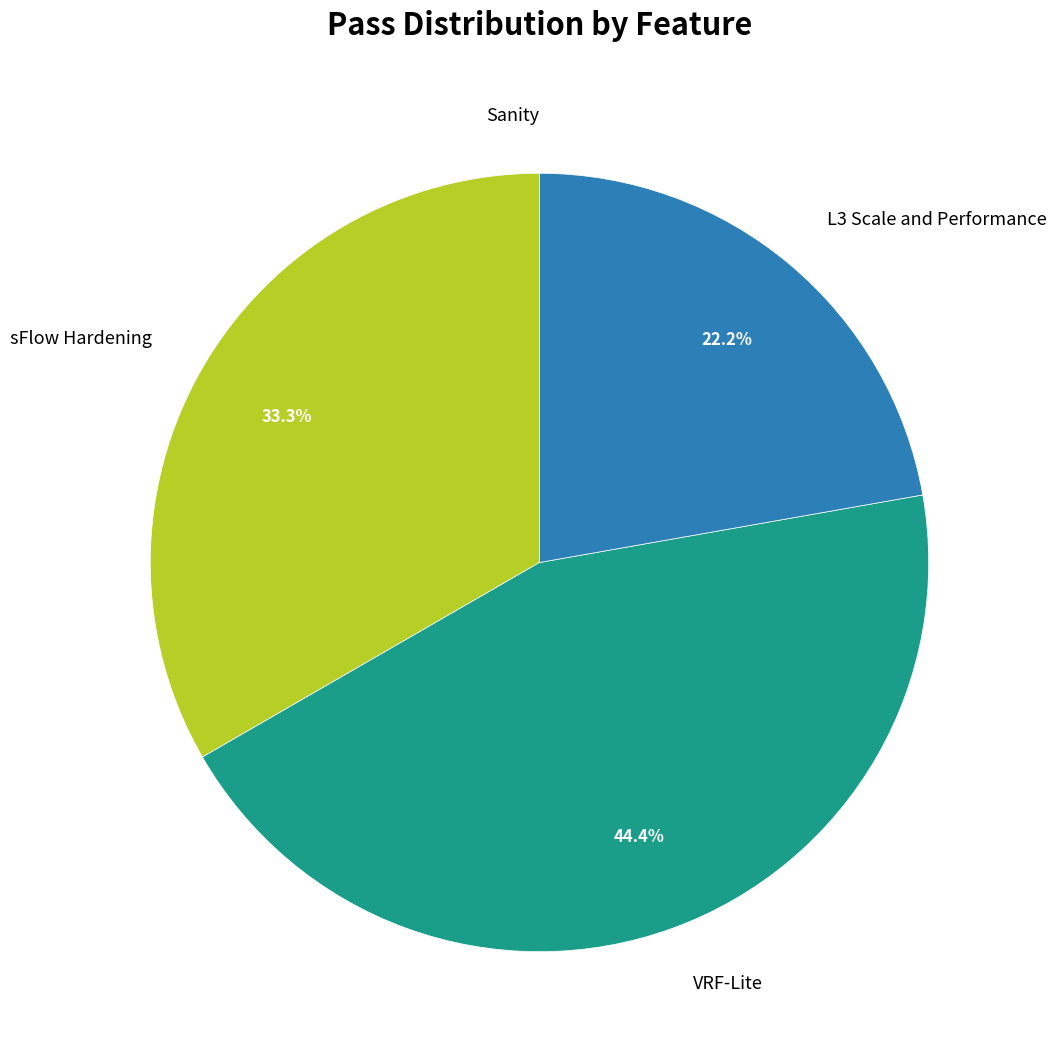

Which slice is the largest?

VRF-Lite